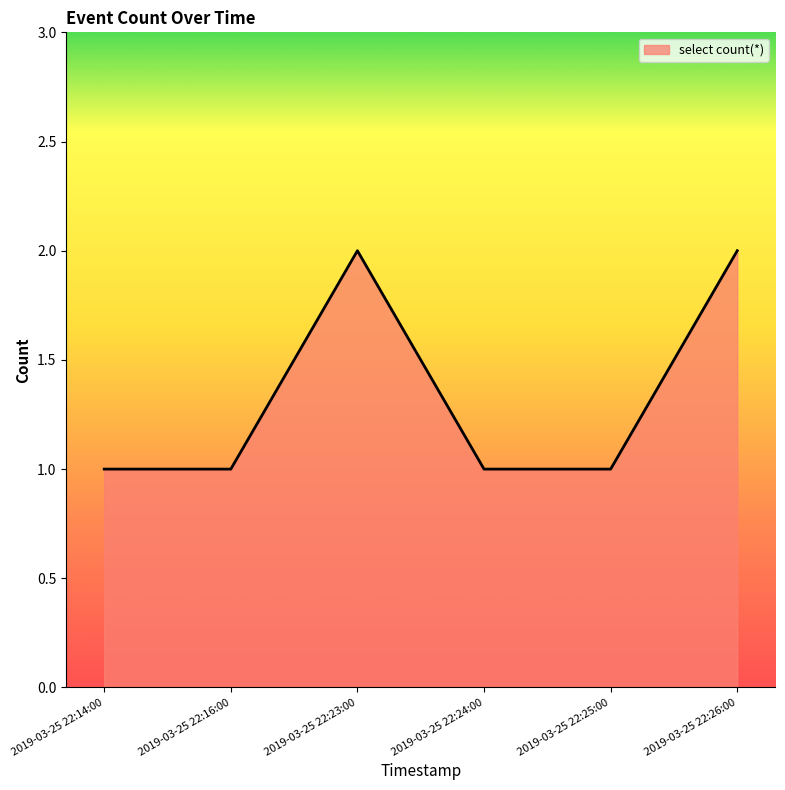

True or false: the data has more than 2 interior local peaks.

False